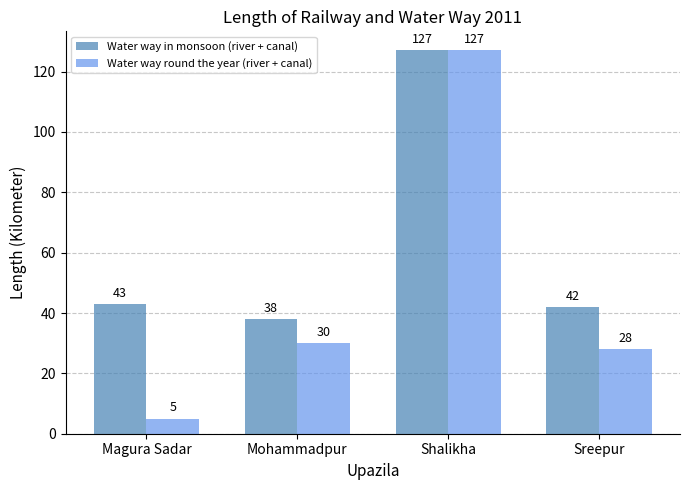

What is the sum of the Water way in monsoon (river + canal) values at Shalikha and Magura Sadar?

170